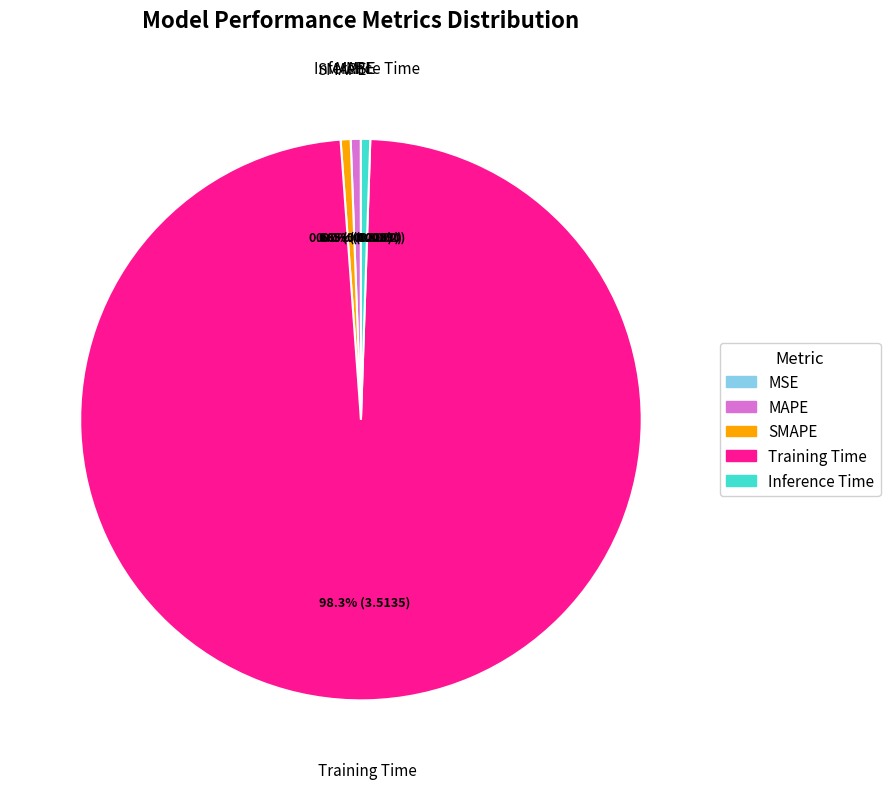

To the nearest percent, what is the difference between the largest and smallest slice percentages?

98%